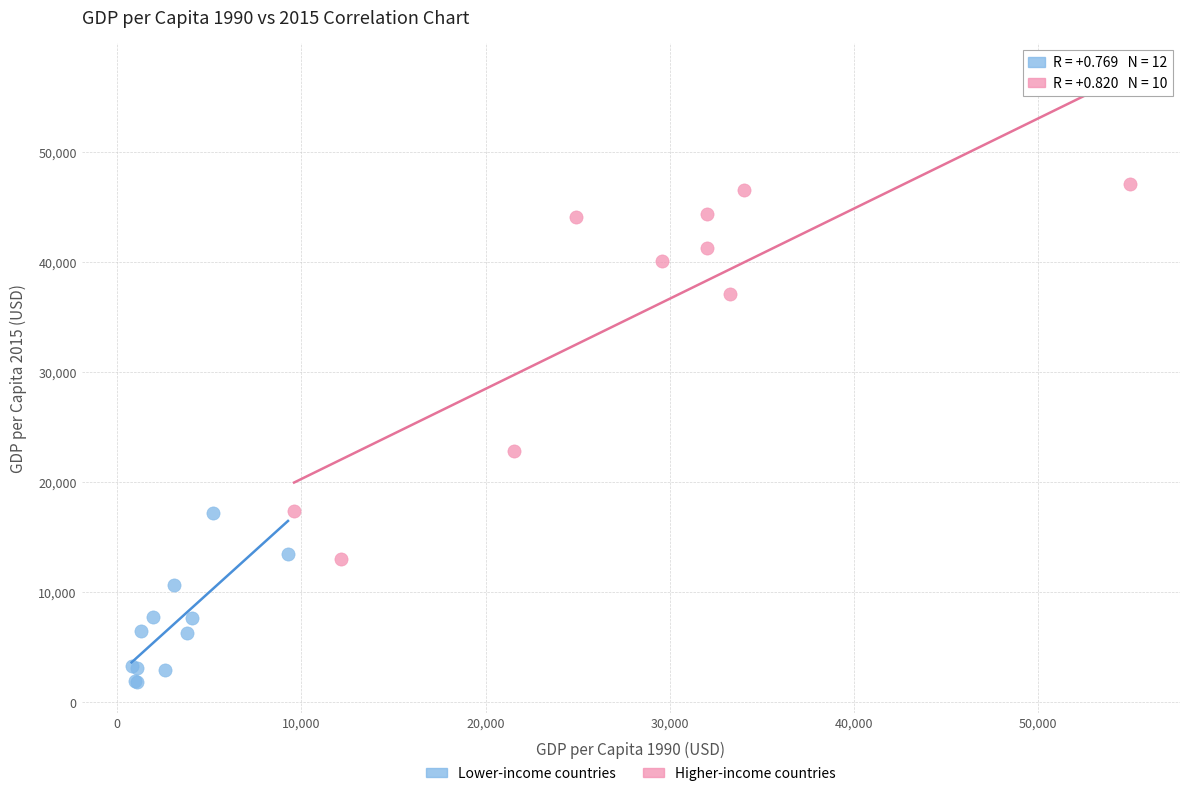

Which series has the widest spread of Y values?

Higher-income countries